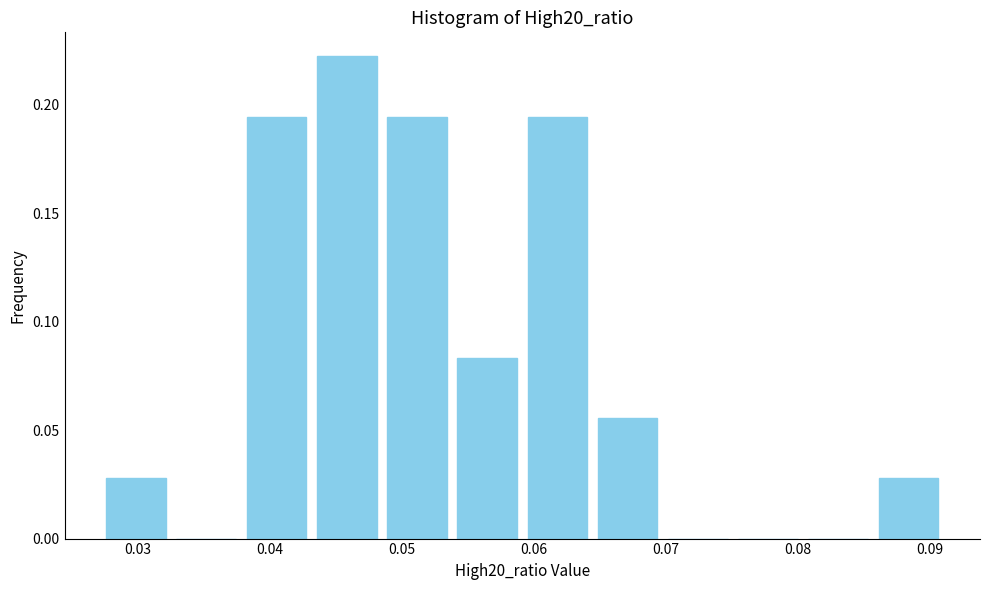

Reading left to right, list every bar in this chart as the range it spans on the x-axis followed by its height. Neither the bar edges nor the heights are printed on the chart, so give them approximately, as read against the axes.

0.027 to 0.032: 0.030
0.032 to 0.038: 0
0.038 to 0.043: 0.195
0.043 to 0.048: 0.220
0.048 to 0.054: 0.195
0.054 to 0.059: 0.085
0.059 to 0.064: 0.195
0.064 to 0.070: 0.055
0.070 to 0.075: 0
0.075 to 0.080: 0
0.080 to 0.086: 0
0.086 to 0.091: 0.030